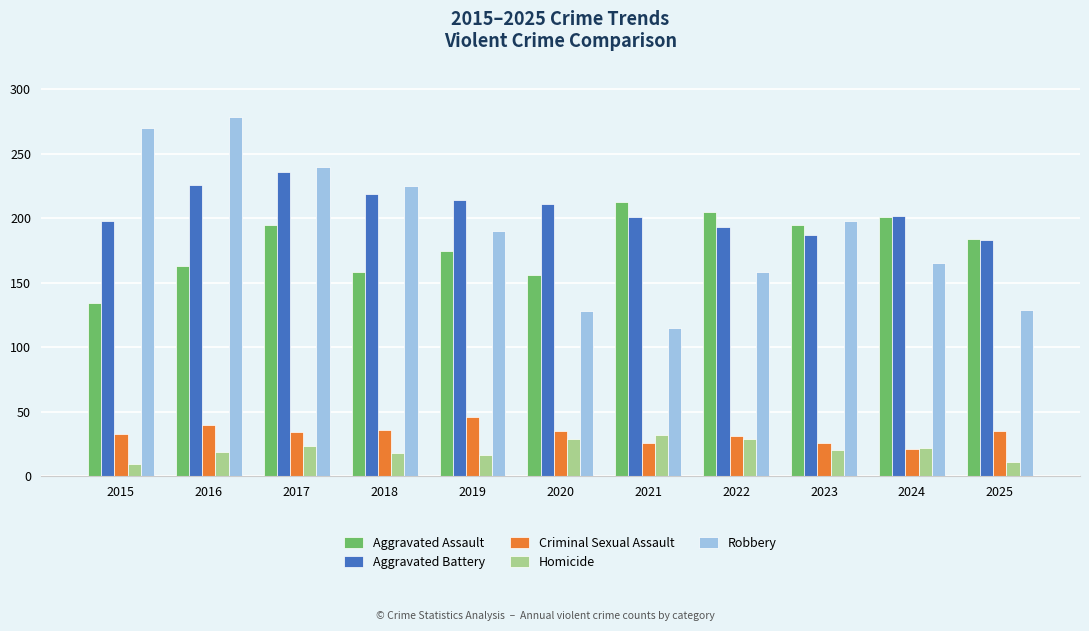

Is the value of Homicide at 2025 greater than the value of Criminal Sexual Assault at 2021?

No